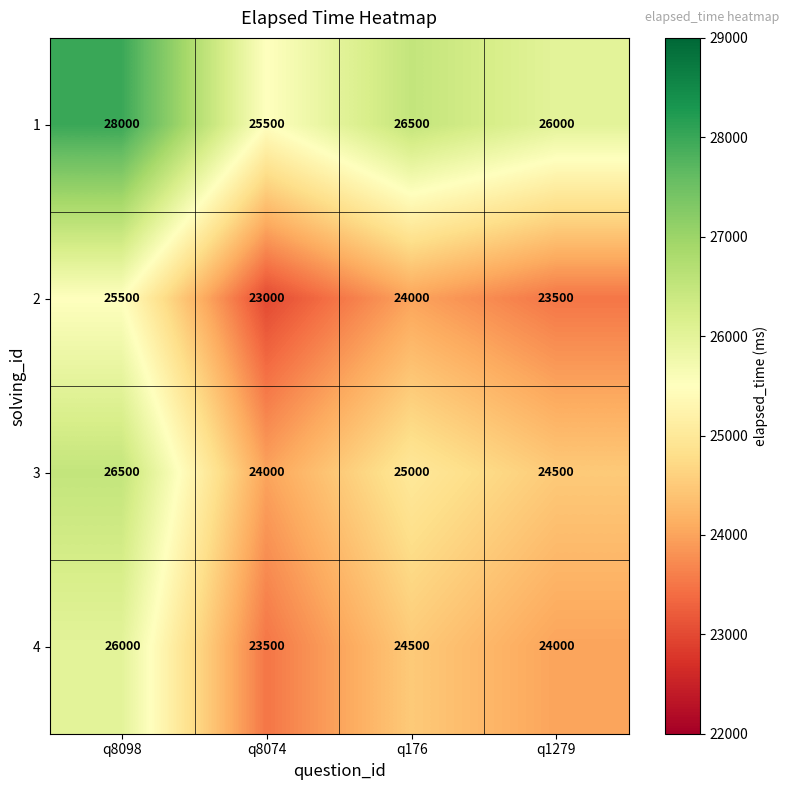

True or false: 2 has a value of 14079 at q1279.

False